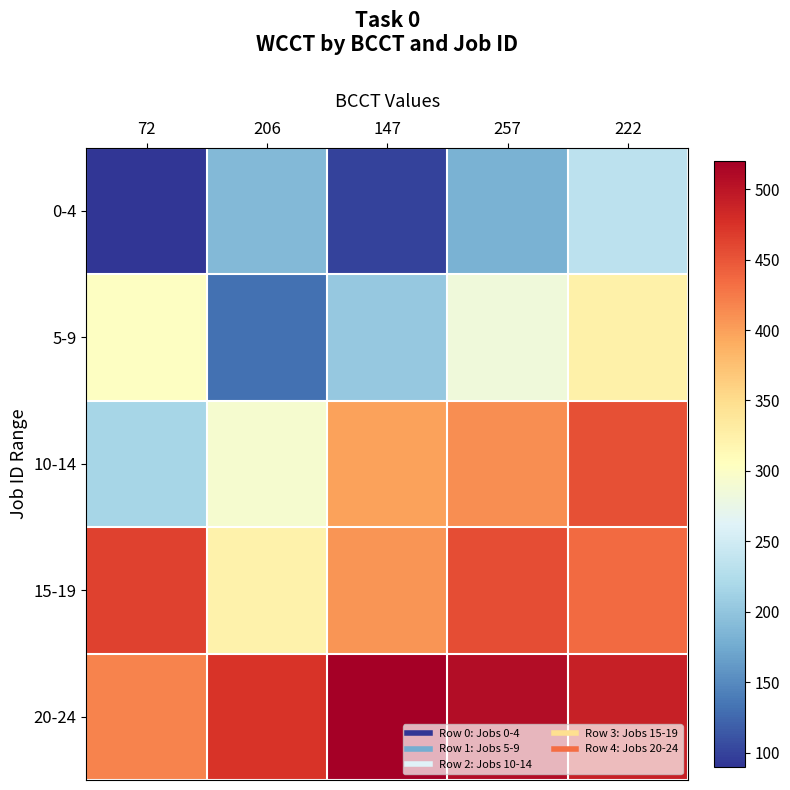

Which series has the largest range (max minus min)?

10-14